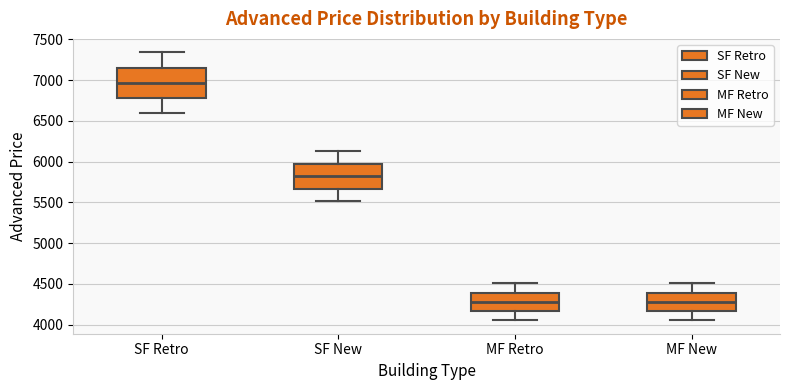

Reading left to right, transcribe this box plot: for each box, give where its median line is, the range the box spans, and where its two whiskers end, as read against the y-axis. The values are not printed on the chart, so give them approximately, as read against the axis.

SF Retro: median 6950, box 6800 to 7150, whiskers 6600 to 7350
SF New: median 5800, box 5650 to 6000, whiskers 5500 to 6150
MF Retro: median 4300, box 4150 to 4400, whiskers 4050 to 4500
MF New: median 4300, box 4150 to 4400, whiskers 4050 to 4500